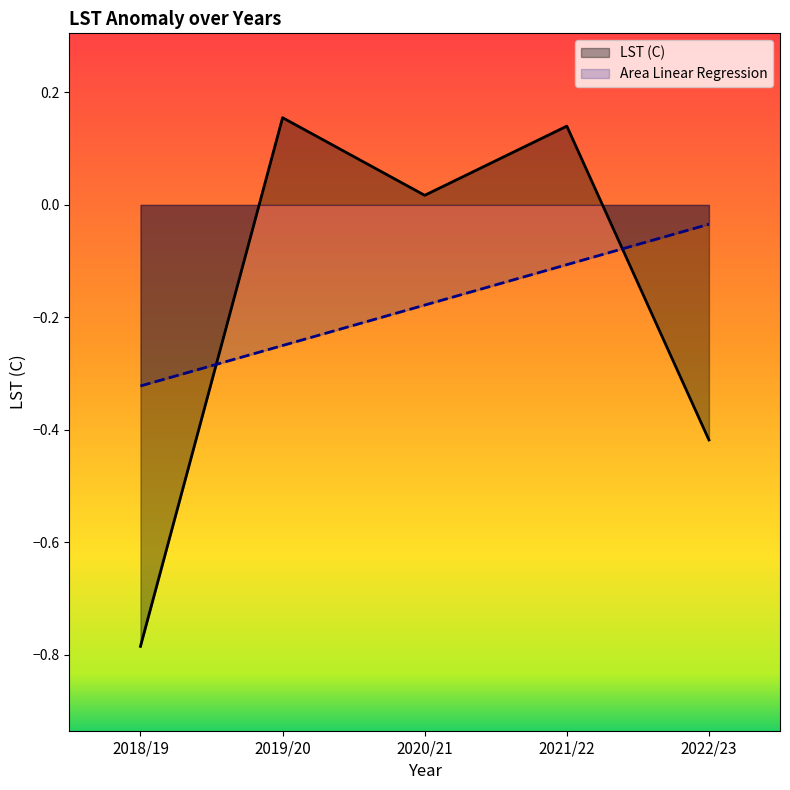

Which label corresponds to the smallest value in the chart?

2018/19